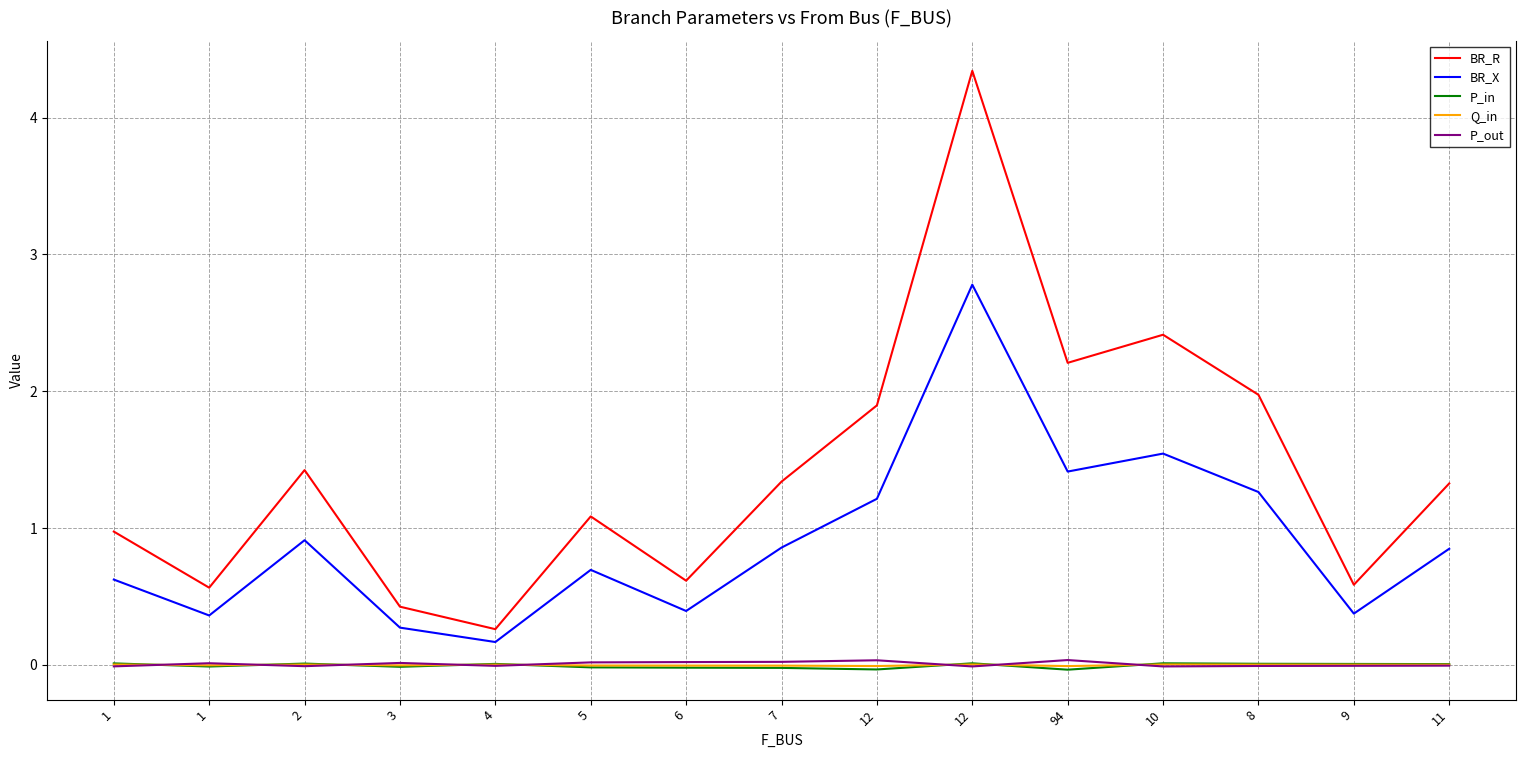

Reading right to left, extract all data points from this chart.

BR_R: 11=1.3	9=0.6	8=2.0	10=2.4	94=2.2	12=4.3	12=1.9	7=1.3	6=0.6	5=1.1	4=0.3	3=0.4	2=1.4	1=0.6	1=1.0
BR_X: 11=0.8	9=0.4	8=1.3	10=1.5	94=1.4	12=2.8	12=1.2	7=0.9	6=0.4	5=0.7	4=0.2	3=0.3	2=0.9	1=0.4	1=0.6
P_in: 11=0.0	9=0.0	8=0.0	10=0.0	94=-0.0	12=0.0	12=-0.0	7=-0.0	6=-0.0	5=-0.0	4=0.0	3=-0.0	2=0.0	1=-0.0	1=0.0
Q_in: 11=0.0	9=0.0	8=0.0	10=0.0	94=-0.0	12=0.0	12=-0.0	7=-0.0	6=-0.0	5=-0.0	4=0.0	3=-0.0	2=0.0	1=-0.0	1=0.0
P_out: 11=-0.0	9=-0.0	8=-0.0	10=-0.0	94=0.0	12=-0.0	12=0.0	7=0.0	6=0.0	5=0.0	4=-0.0	3=0.0	2=-0.0	1=0.0	1=-0.0